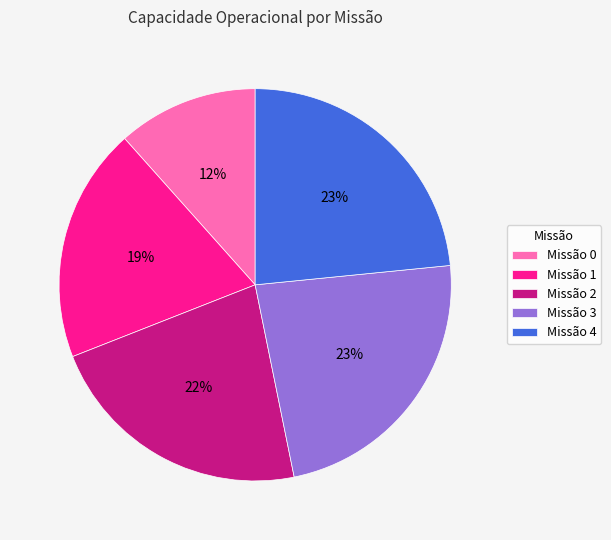

Is it true that Missão 2 is 22% of the pie?

True